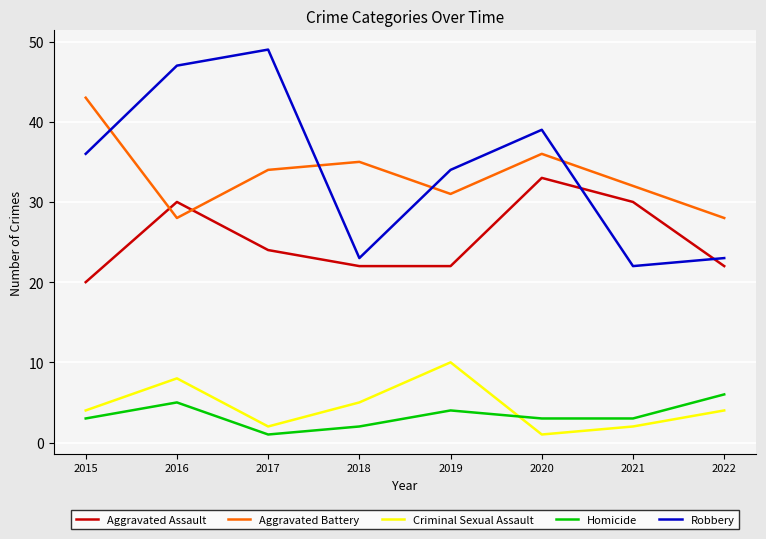

The value of Criminal Sexual Assault at 2015 is 6. True or false?

False